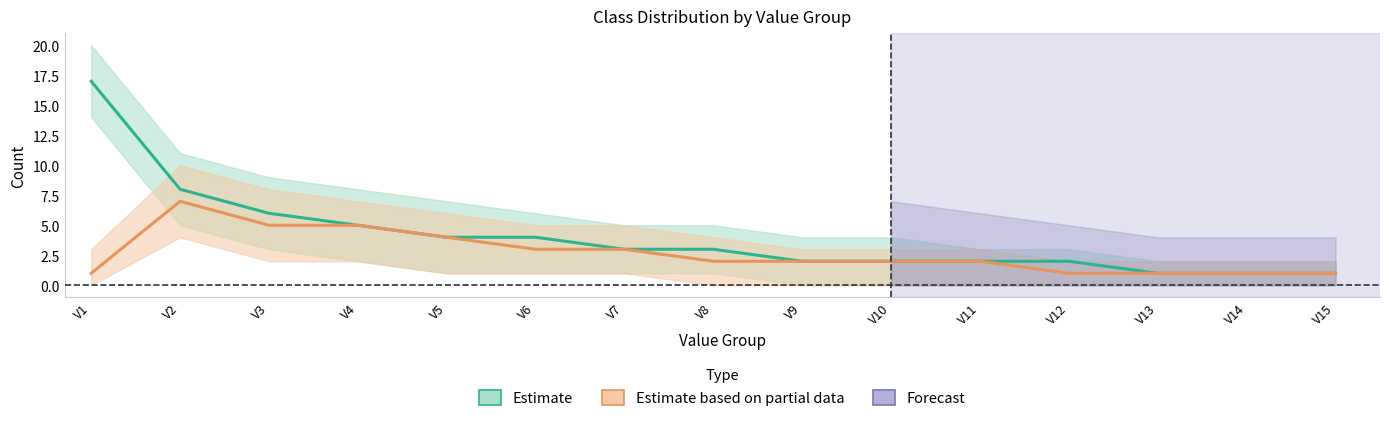

How many values in the Estimate (Class 0) series are below 3?

7